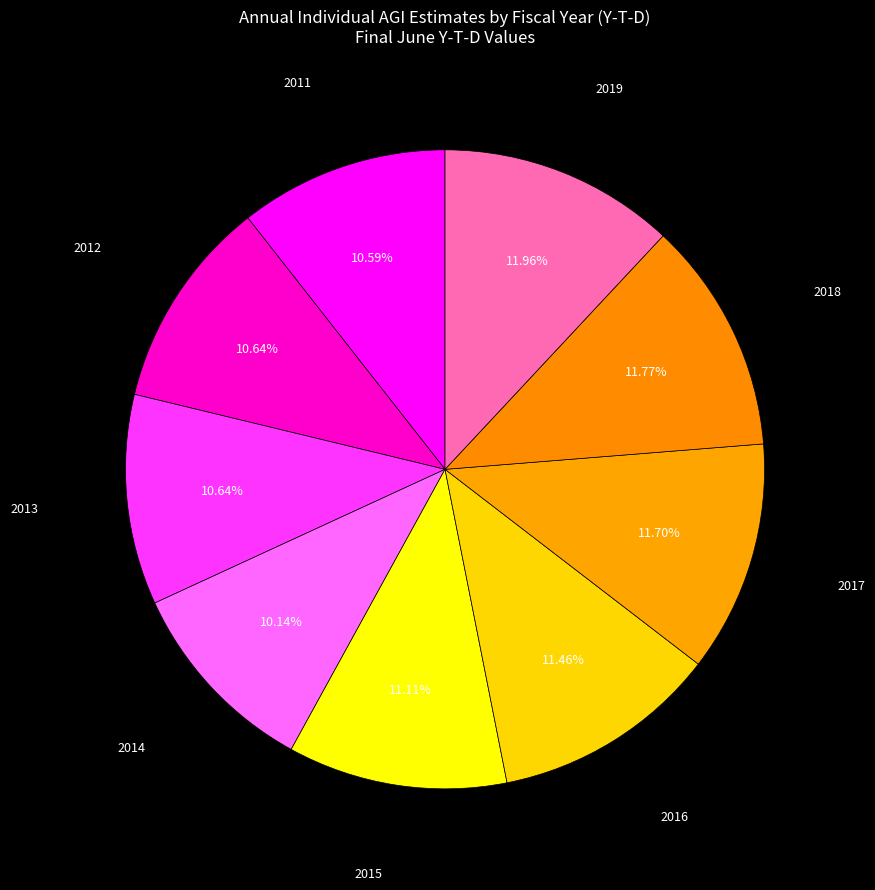

How many slices are in this pie chart?

9